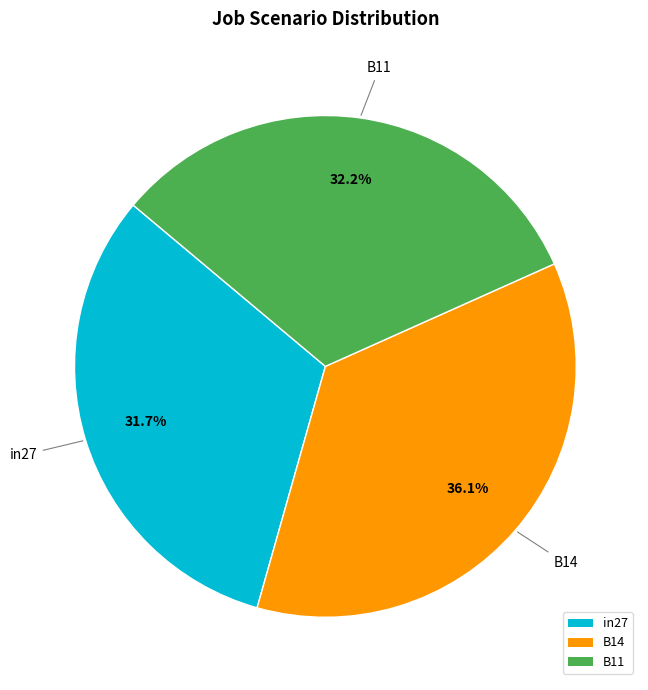

Which has a higher value, in27 or B14?

B14